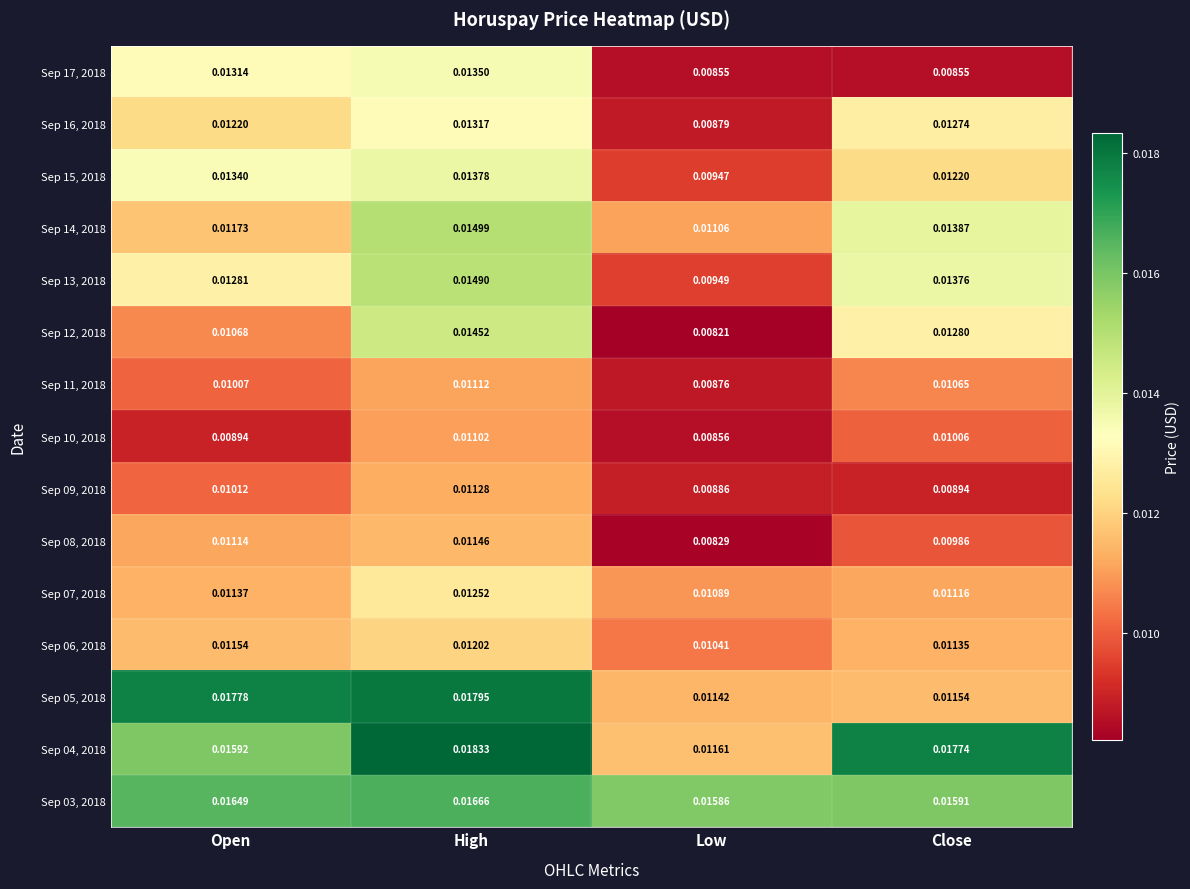

What is the total value across all series at Open?

0.2